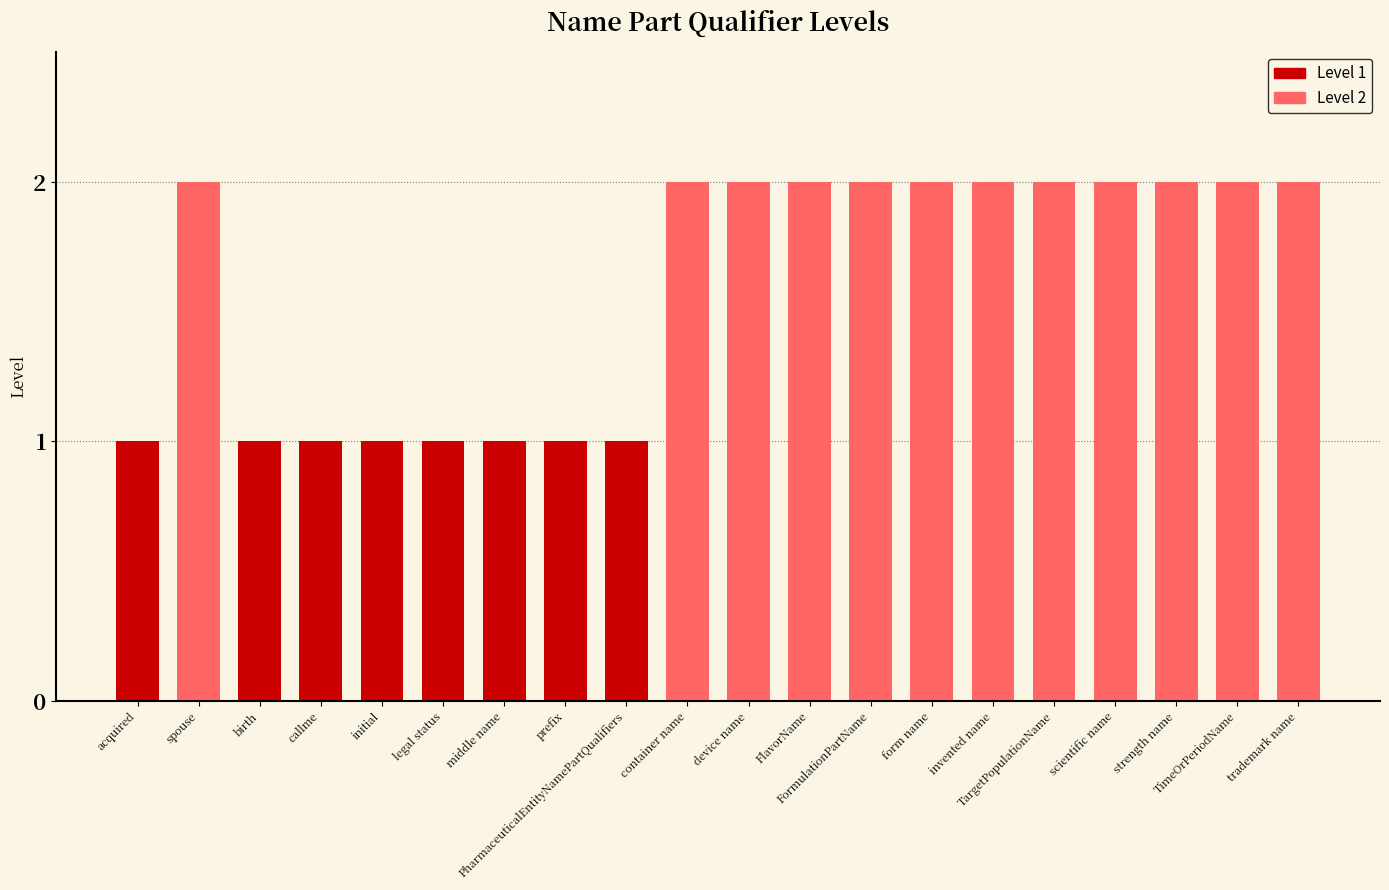

How many values are below 2?

8